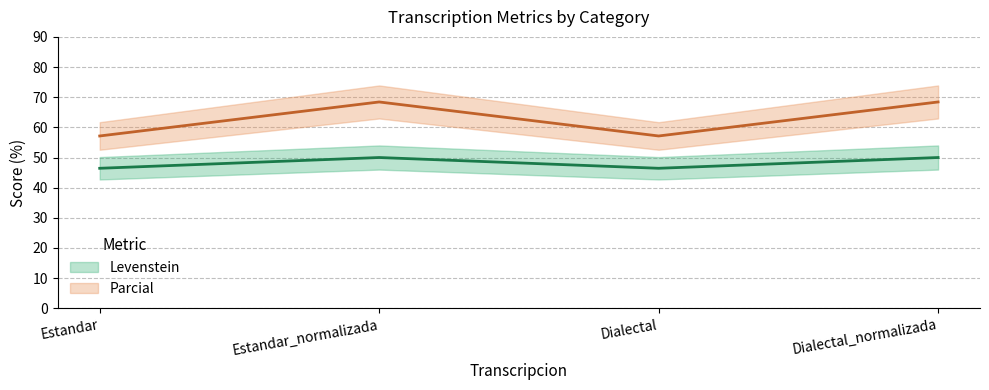

The value of Parcial at Estandar is 57.1. True or false?

True